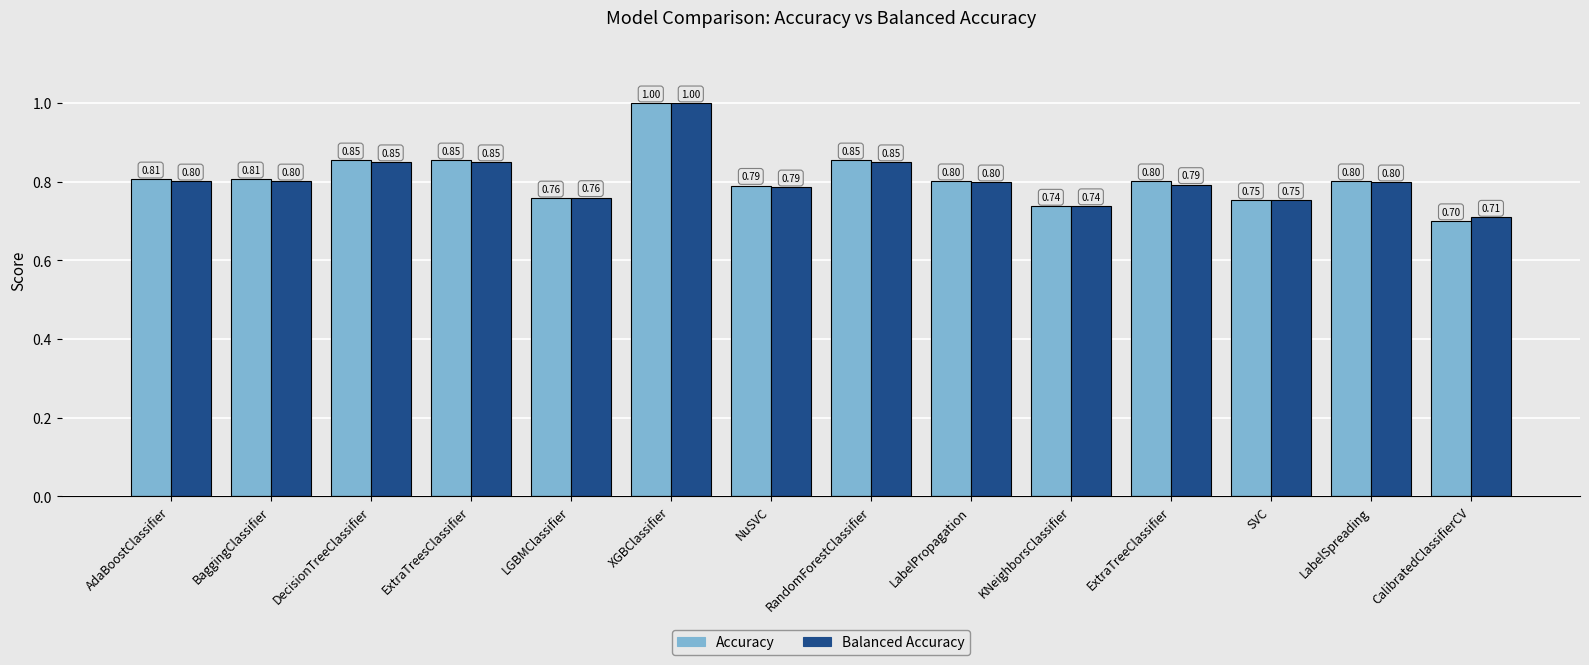

At how many categories does at least one series exceed 0?

14